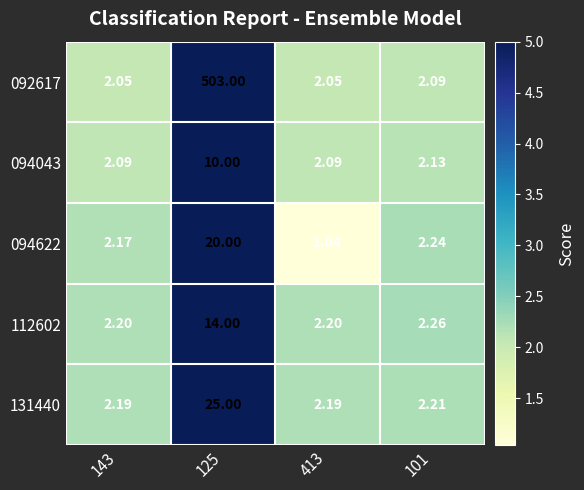

Is the value of 094622 at 101 greater than the value of 092617 at 125?

No